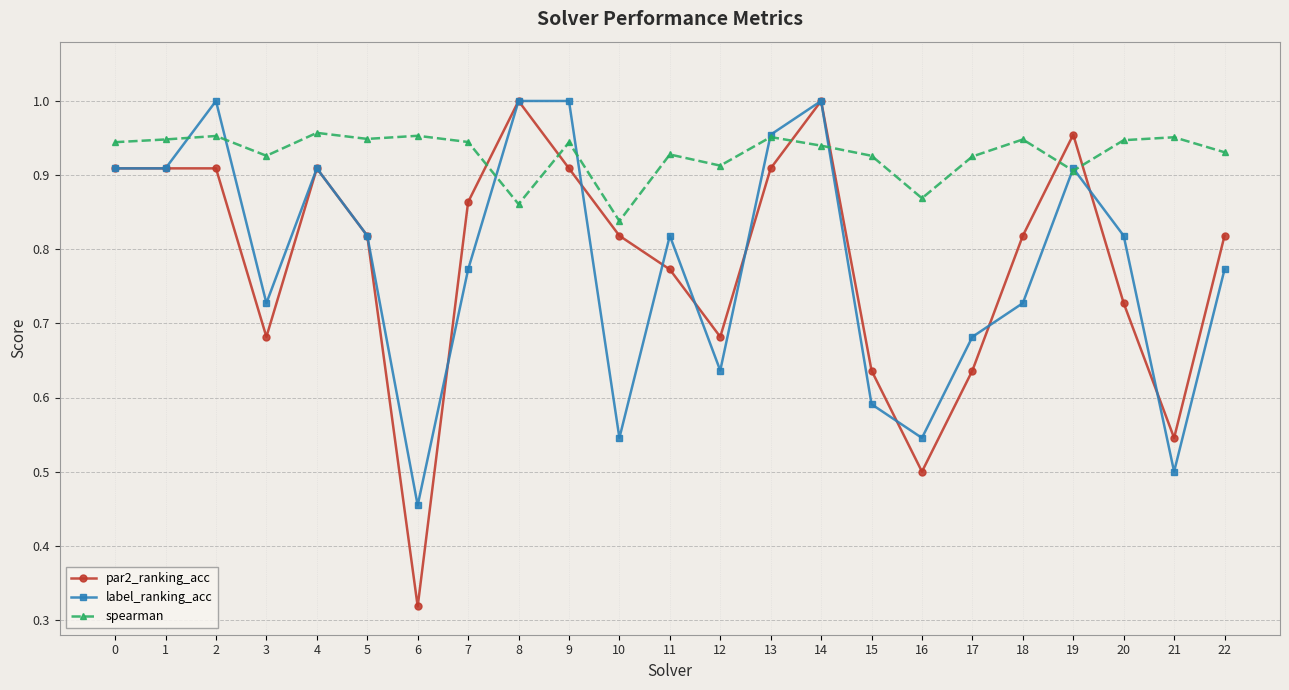

At how many categories does at least one series exceed 0?

23